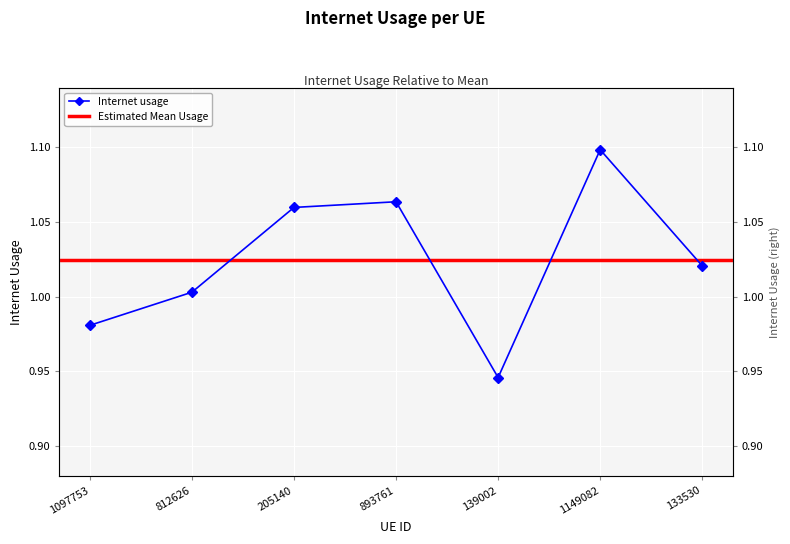

What is the difference between the maximum and minimum values?

0.2